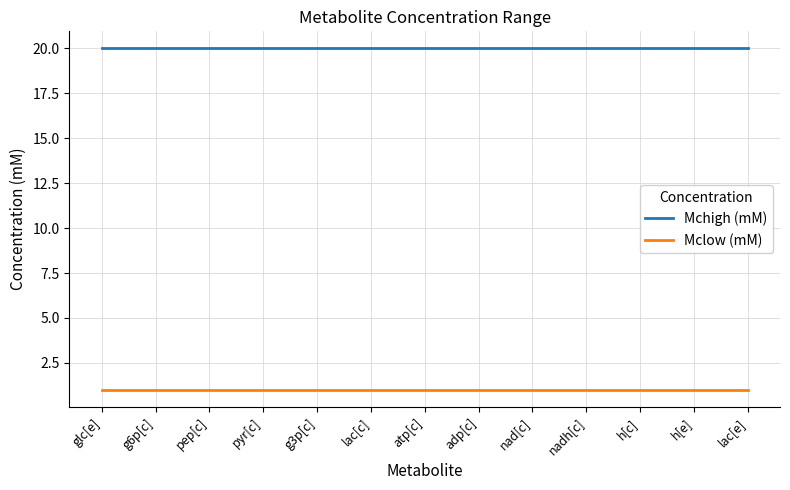

How many categories are shown in the chart?

13